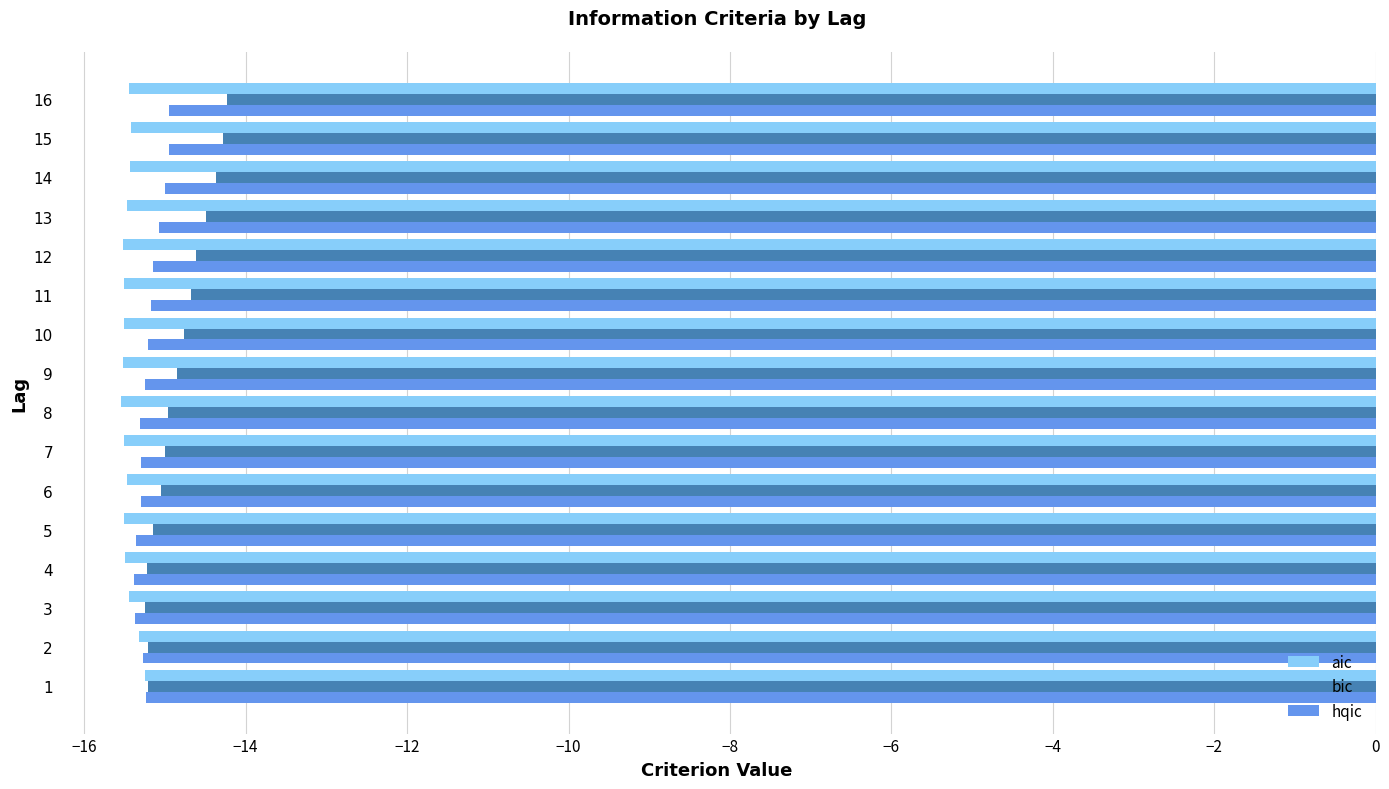

What is the sum of the hqic values at 11 and 10?

-30.4